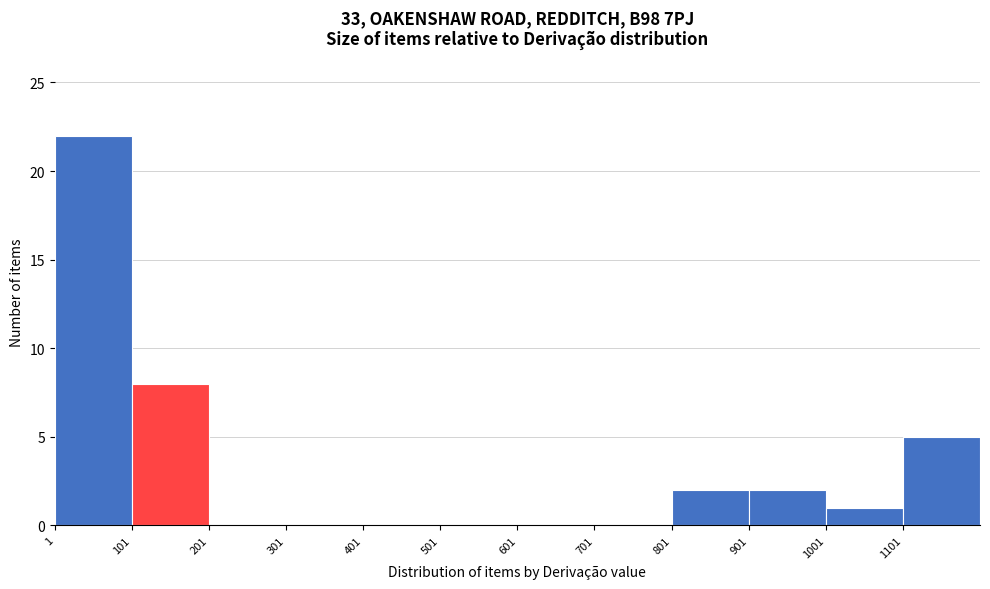

Over which range of the x-axis is the bar tallest?

1 to 101